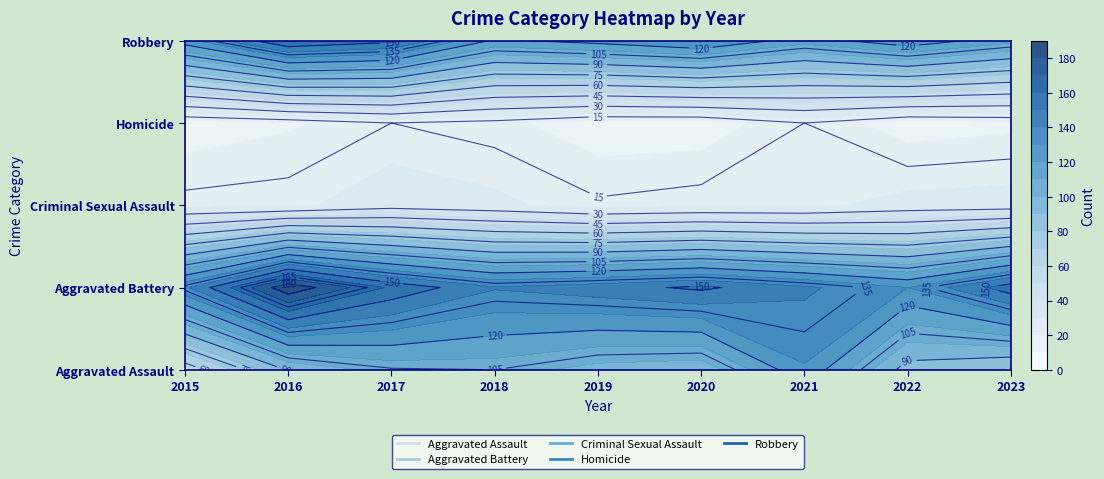

At how many categories does at least one series exceed 158?

1